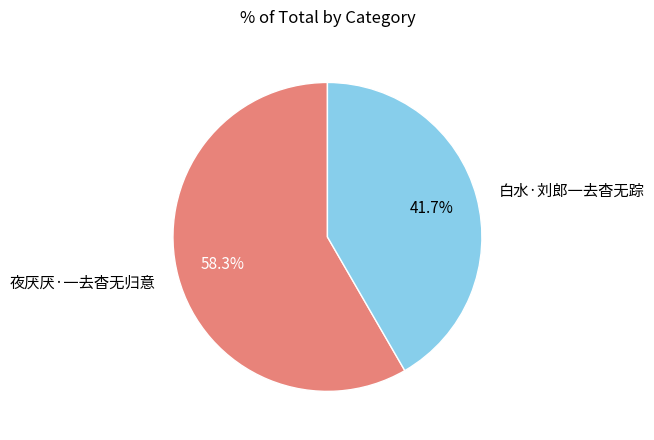

The 白水·刘郎一去杳无踪 slice represents 42% of the pie. True or false?

True